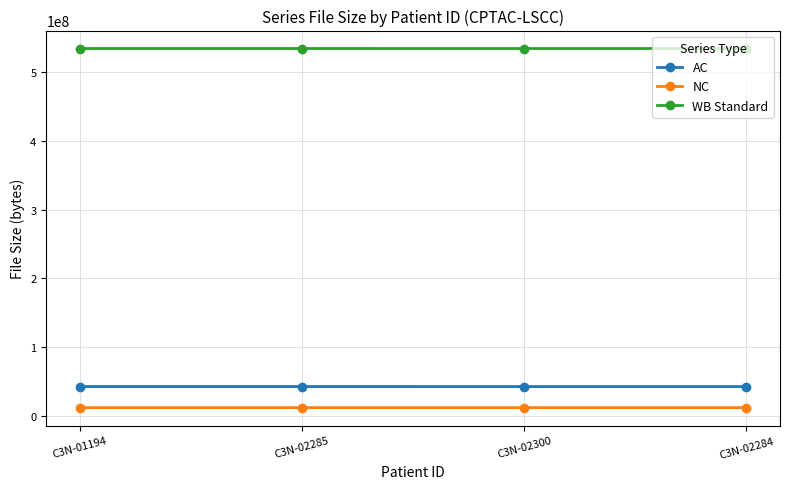

True or false: AC has a value of 62502693 at C3N-01194.

False